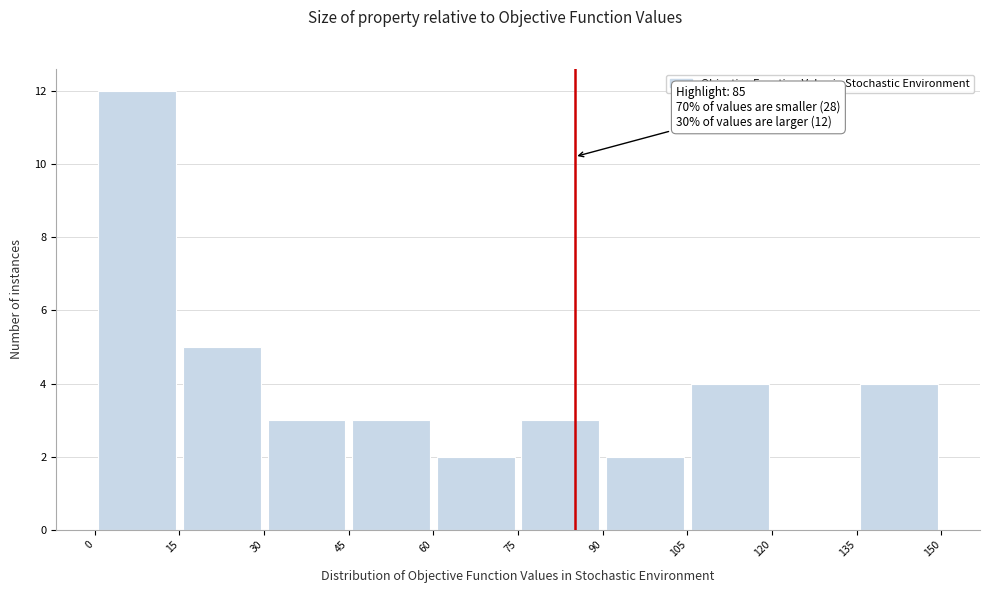

Over which range of the x-axis is the bar tallest?

0 to 15